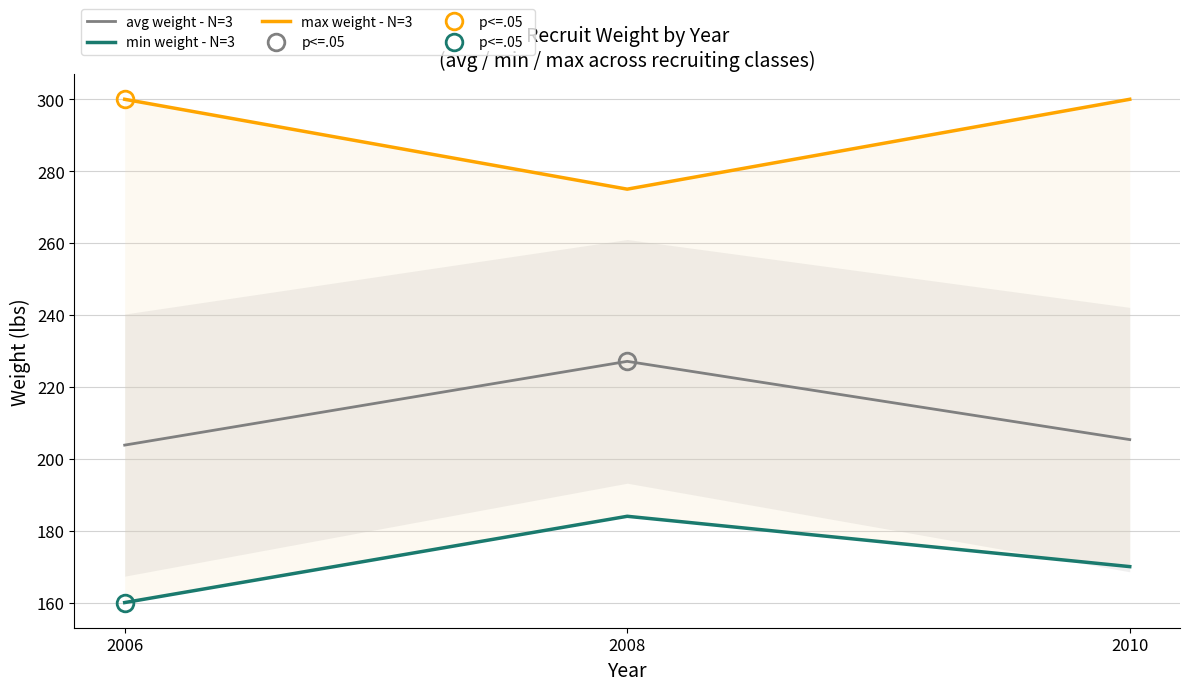

The value of max weight - N=3 at 2008 is 179.0. True or false?

False